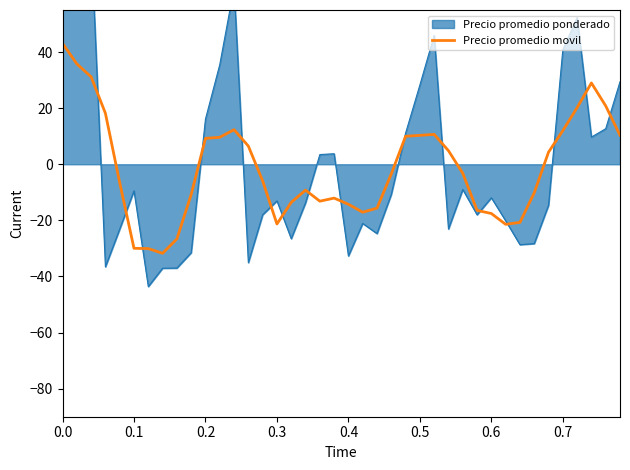

What is the lowest value of the Precio promedio movil series?

-31.7